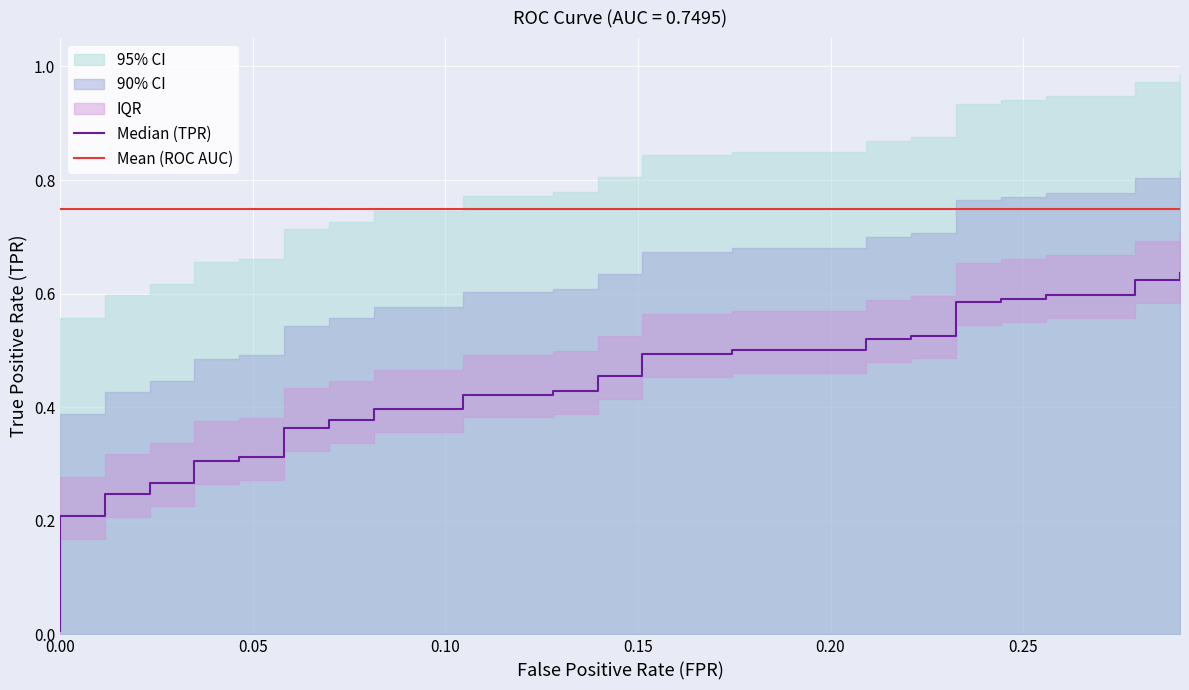

Count the number of categories in the chart.

40